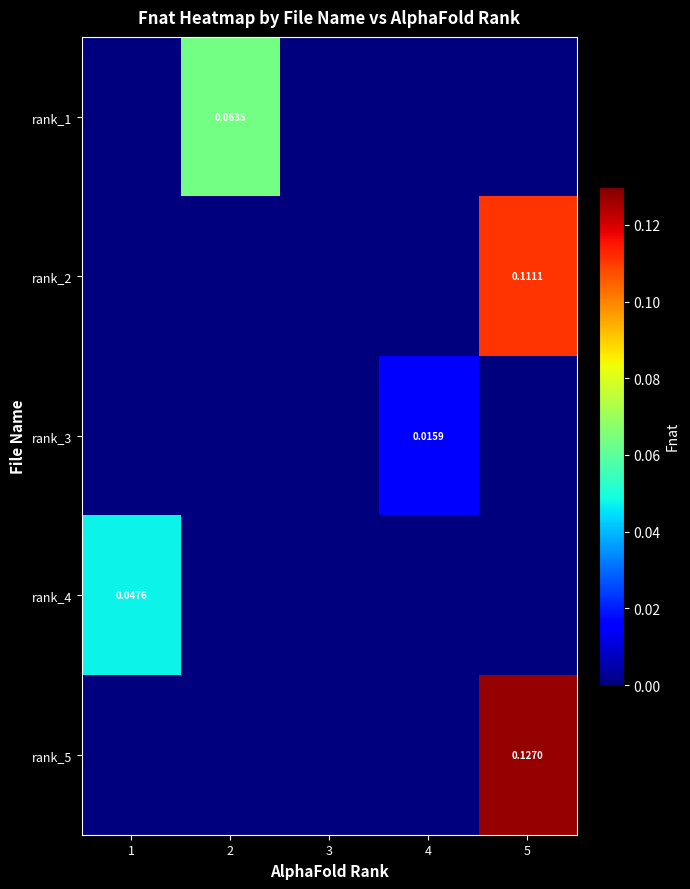

At which category is the sum across all series the highest?

5